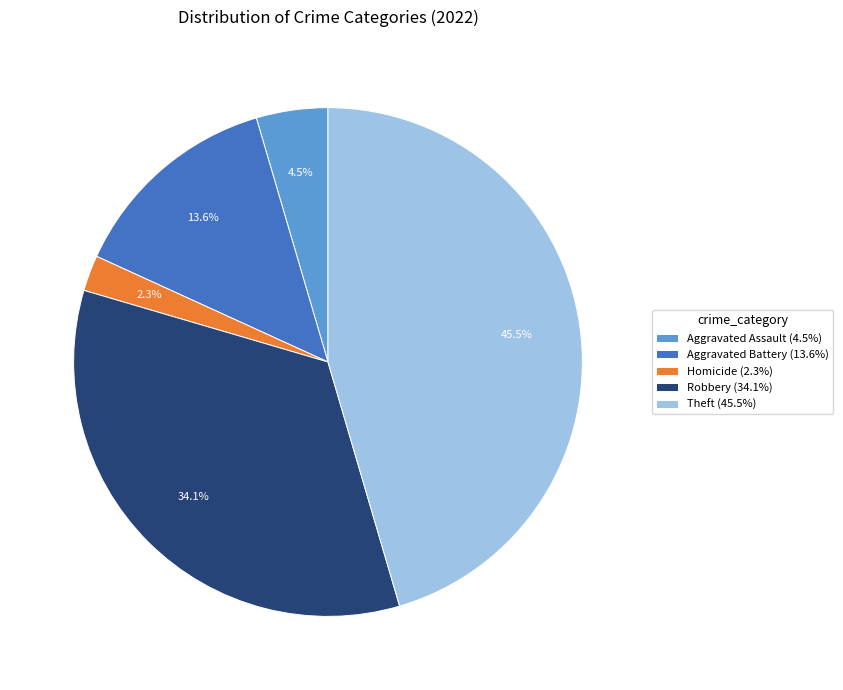

To the nearest percent, what is the difference between the largest and smallest slice percentages?

43%